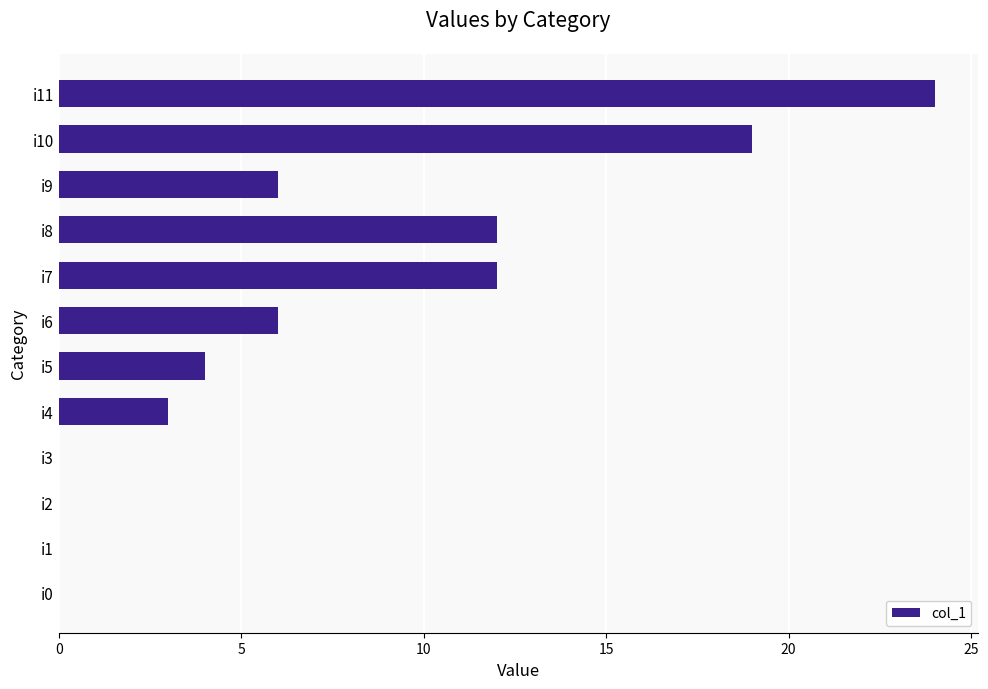

Does the chart contain stacked bars?

No